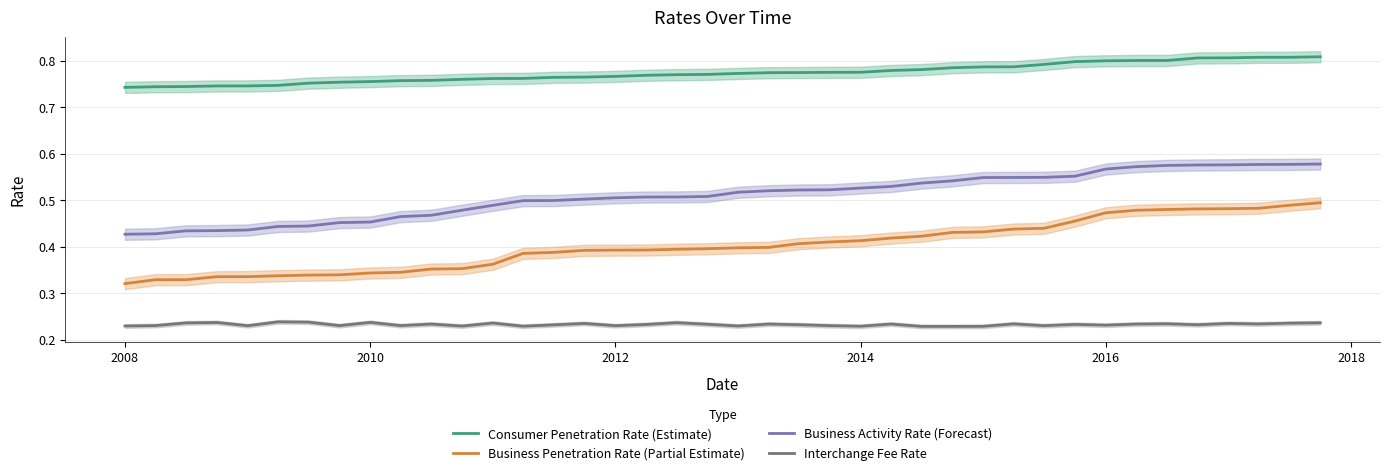

Count the Interchange Fee Rate values in the range 0 to 1.

40